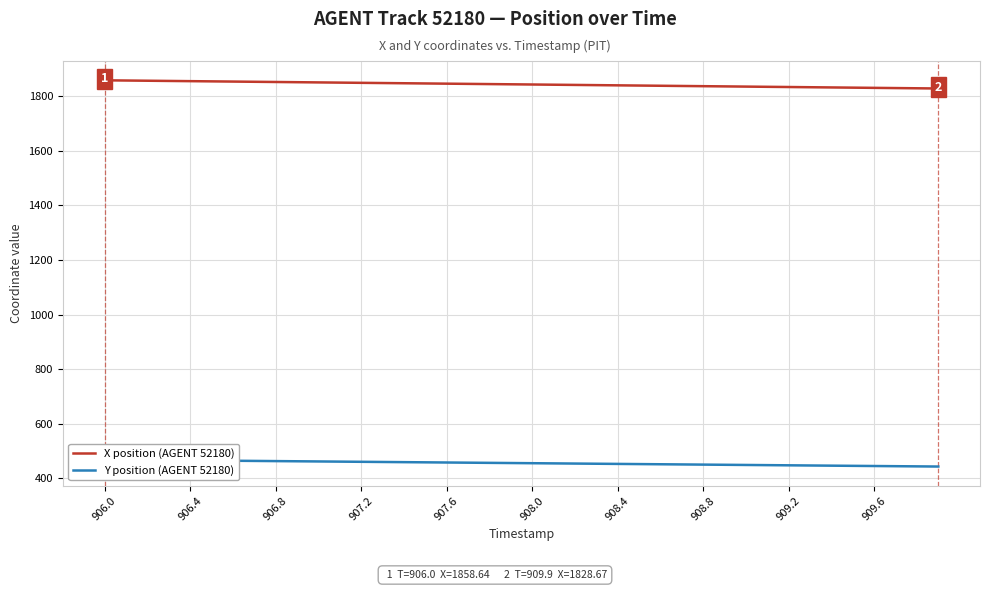

Where does the Y position (AGENT 52180) series first go above 456?

906.0